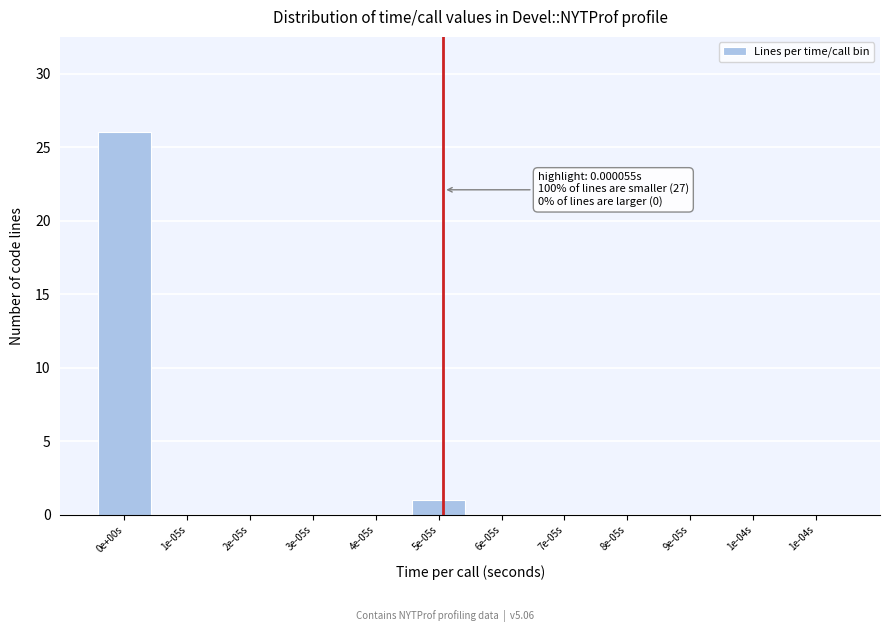

How many data points does each series have?

12